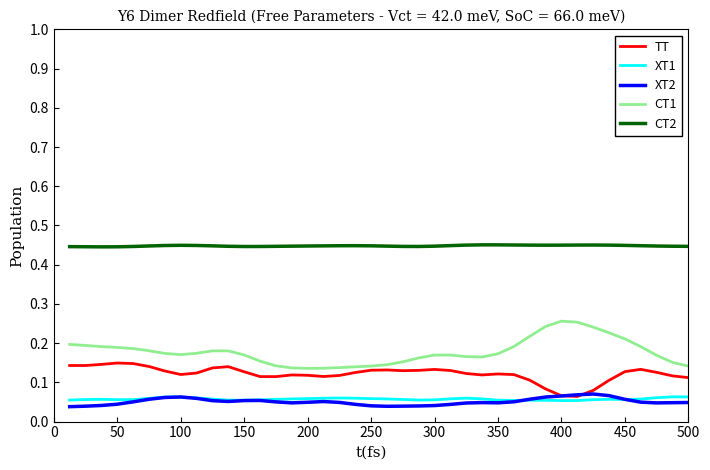

Which series has the largest total across all categories?

CT2